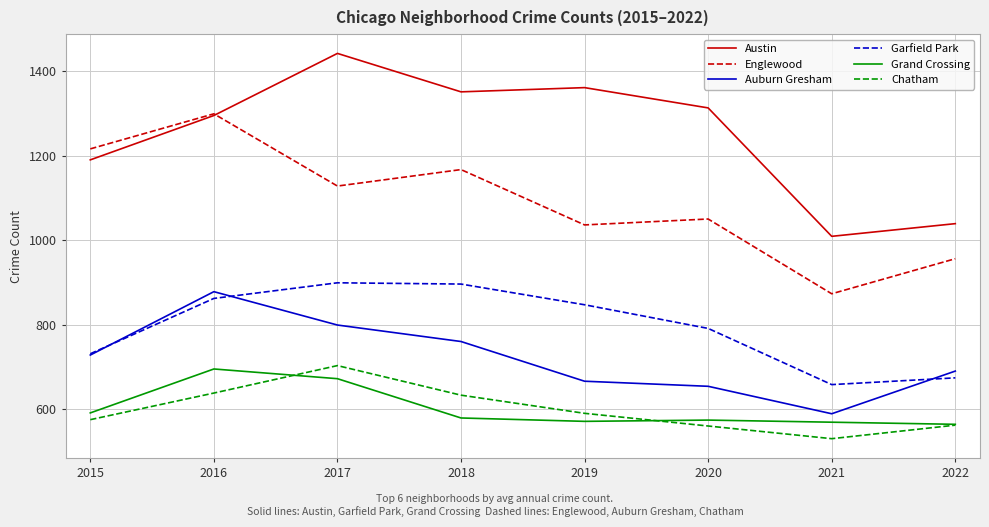

The Englewood series shows 878 at 2016. True or false?

False